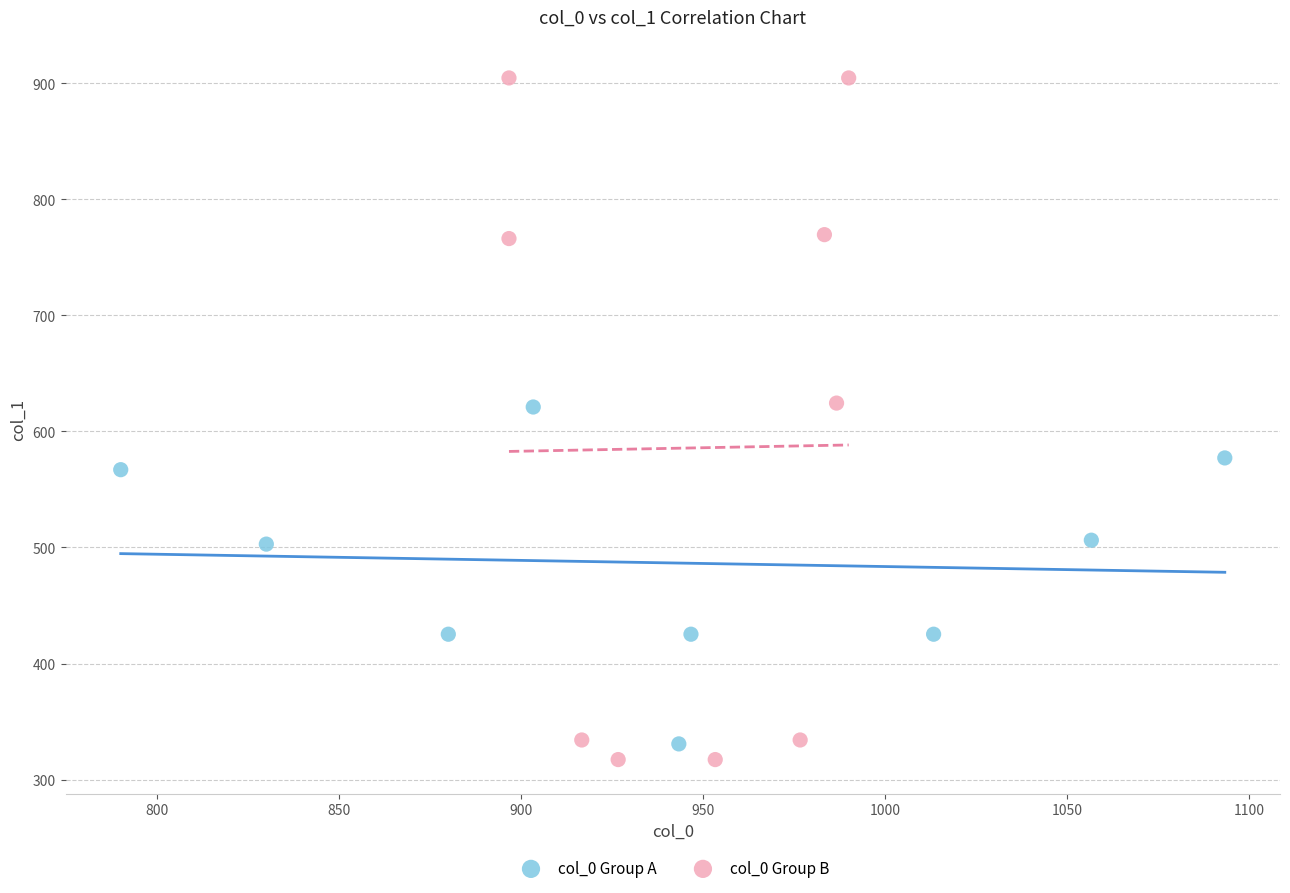

Which series reaches the maximum Y coordinate?

col_0 Group B